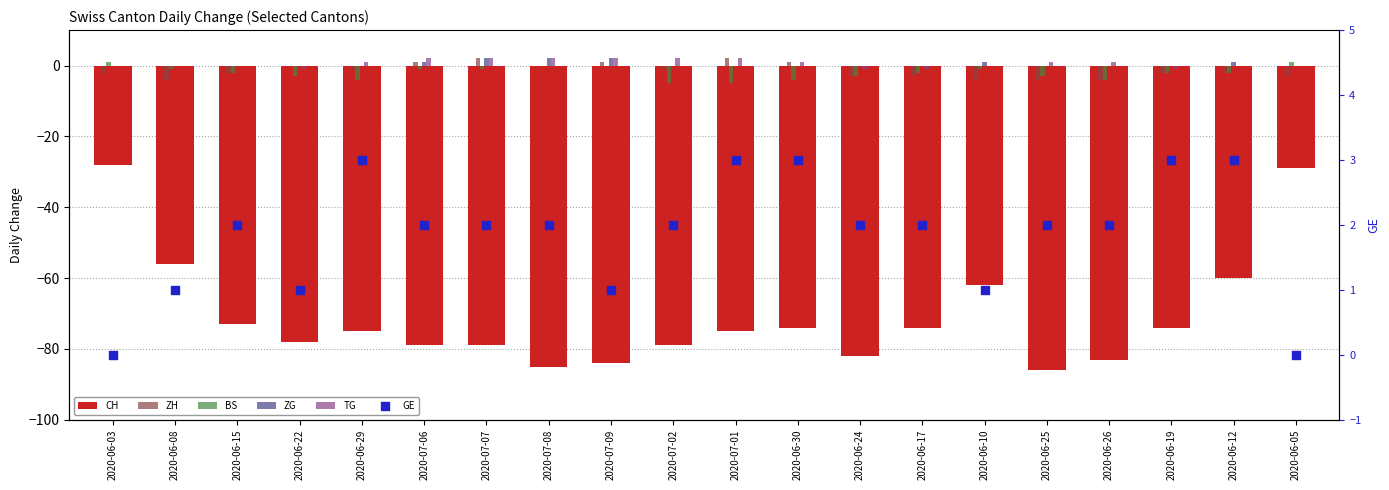

Which series reaches the minimum Y coordinate?

CH